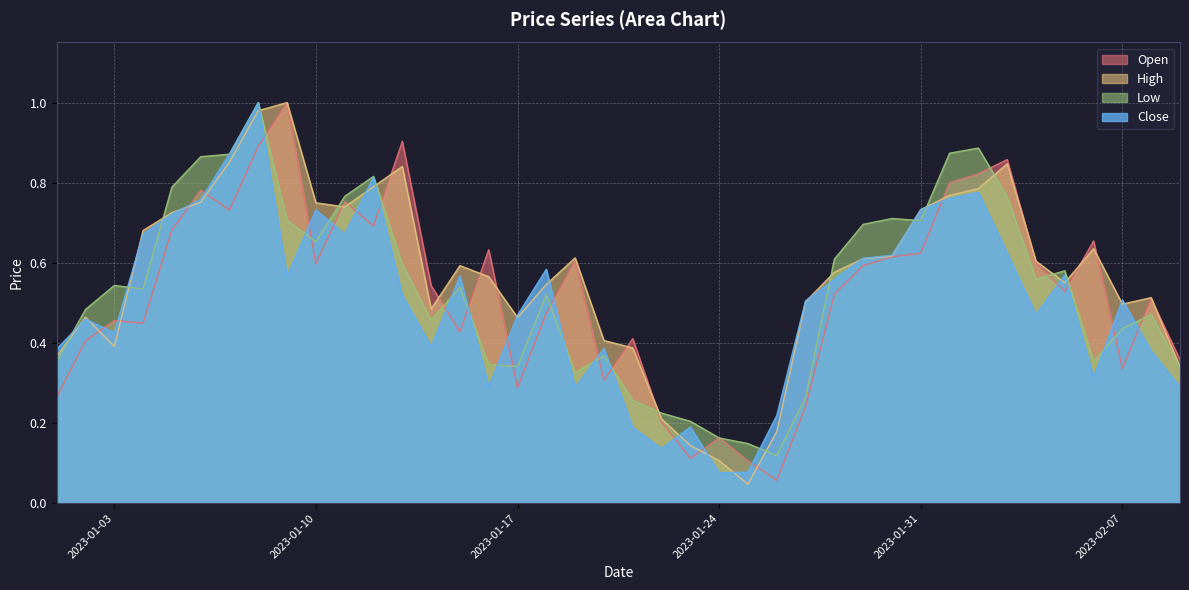

Between 2023-01-17 and 2023-01-31, which series saw the biggest shift?

Low